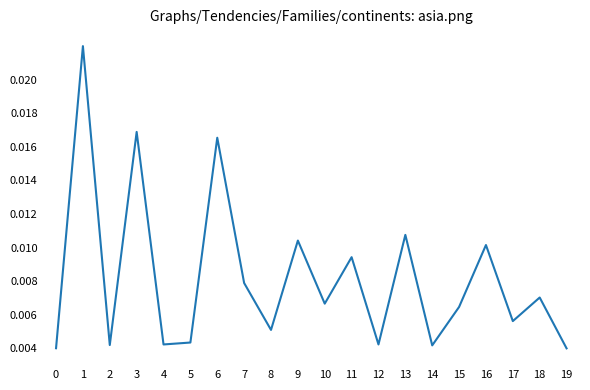

How many values are between 0 and 1?

20